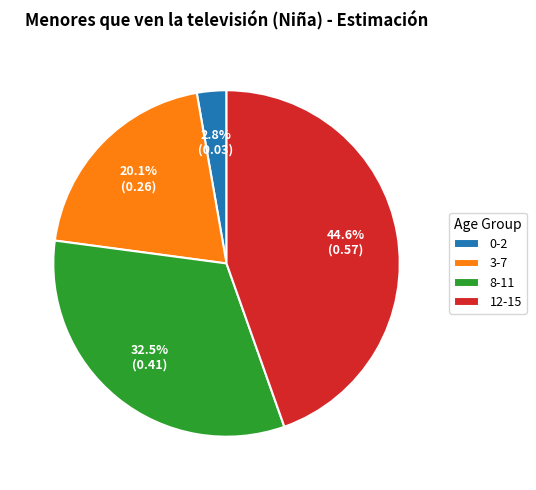

What percentage is the 12-15 slice, to the nearest percent?

45%